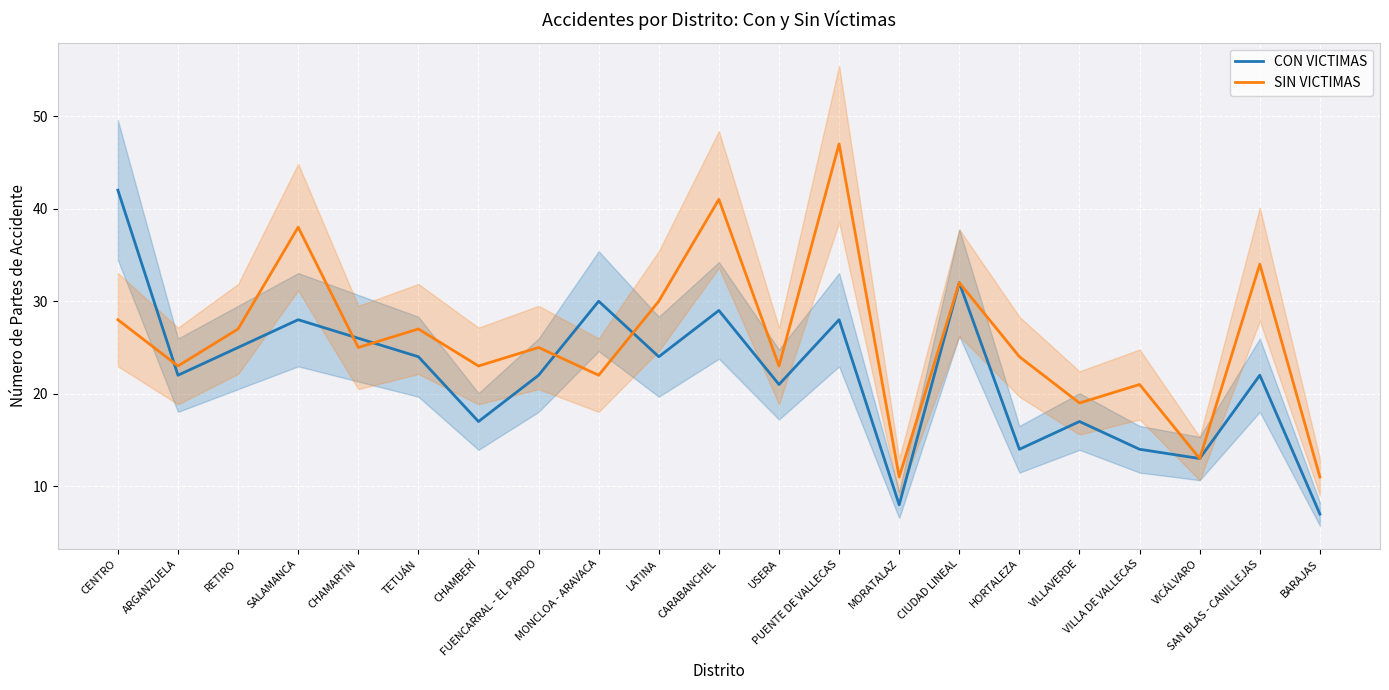

Reading left to right, list all the values displayed in this chart.

CON VICTIMAS: CENTRO=42	ARGANZUELA=22	RETIRO=25	SALAMANCA=28	CHAMARTÍN=26	TETUÁN=24	CHAMBERÍ=17	FUENCARRAL - EL PARDO=22	MONCLOA - ARAVACA=30	LATINA=24	CARABANCHEL=29	USERA=21	PUENTE DE VALLECAS=28	MORATALAZ=8	CIUDAD LINEAL=32	HORTALEZA=14	VILLAVERDE=17	VILLA DE VALLECAS=14	VICÁLVARO=13	SAN BLAS - CANILLEJAS=22	BARAJAS=7
SIN VICTIMAS: CENTRO=28	ARGANZUELA=23	RETIRO=27	SALAMANCA=38	CHAMARTÍN=25	TETUÁN=27	CHAMBERÍ=23	FUENCARRAL - EL PARDO=25	MONCLOA - ARAVACA=22	LATINA=30	CARABANCHEL=41	USERA=23	PUENTE DE VALLECAS=47	MORATALAZ=11	CIUDAD LINEAL=32	HORTALEZA=24	VILLAVERDE=19	VILLA DE VALLECAS=21	VICÁLVARO=13	SAN BLAS - CANILLEJAS=34	BARAJAS=11